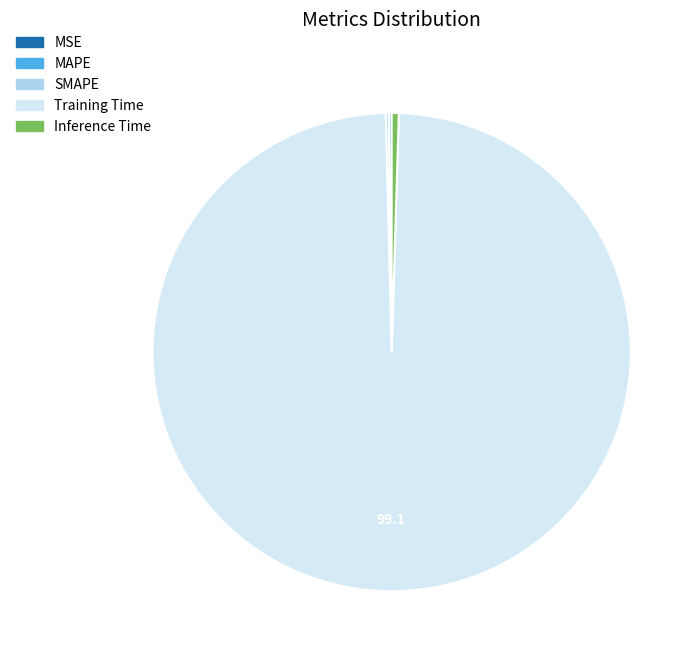

Does any single category account for the majority?

Yes